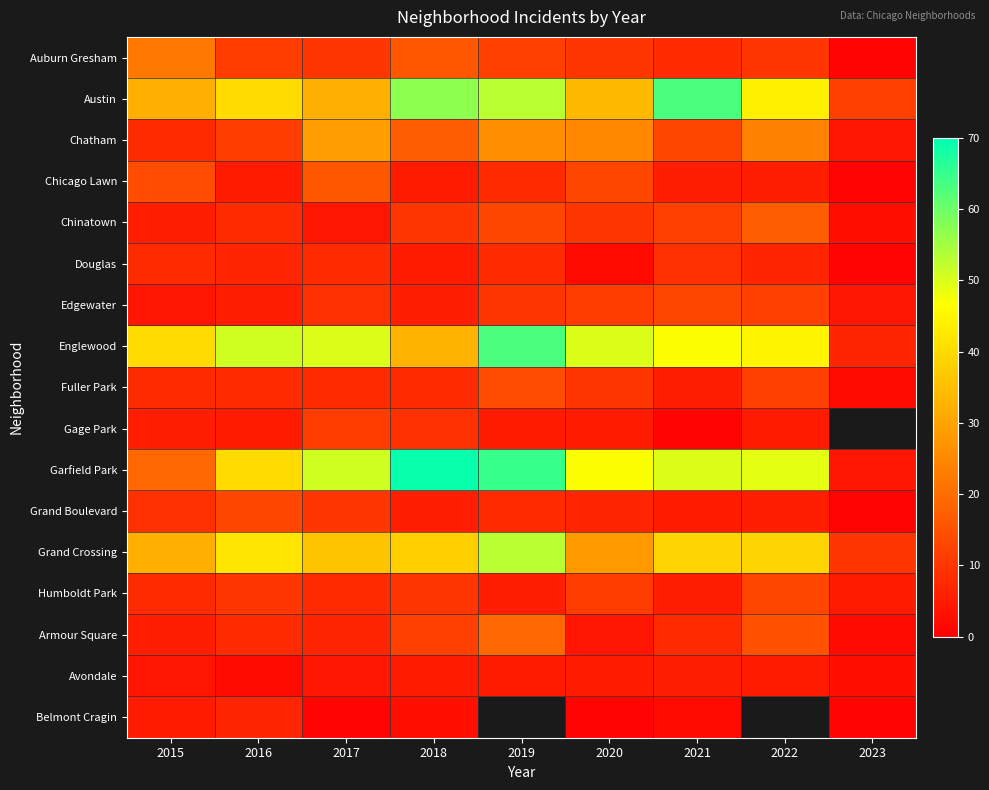

The value of Fuller Park at 2018 is 5.4. True or false?

False